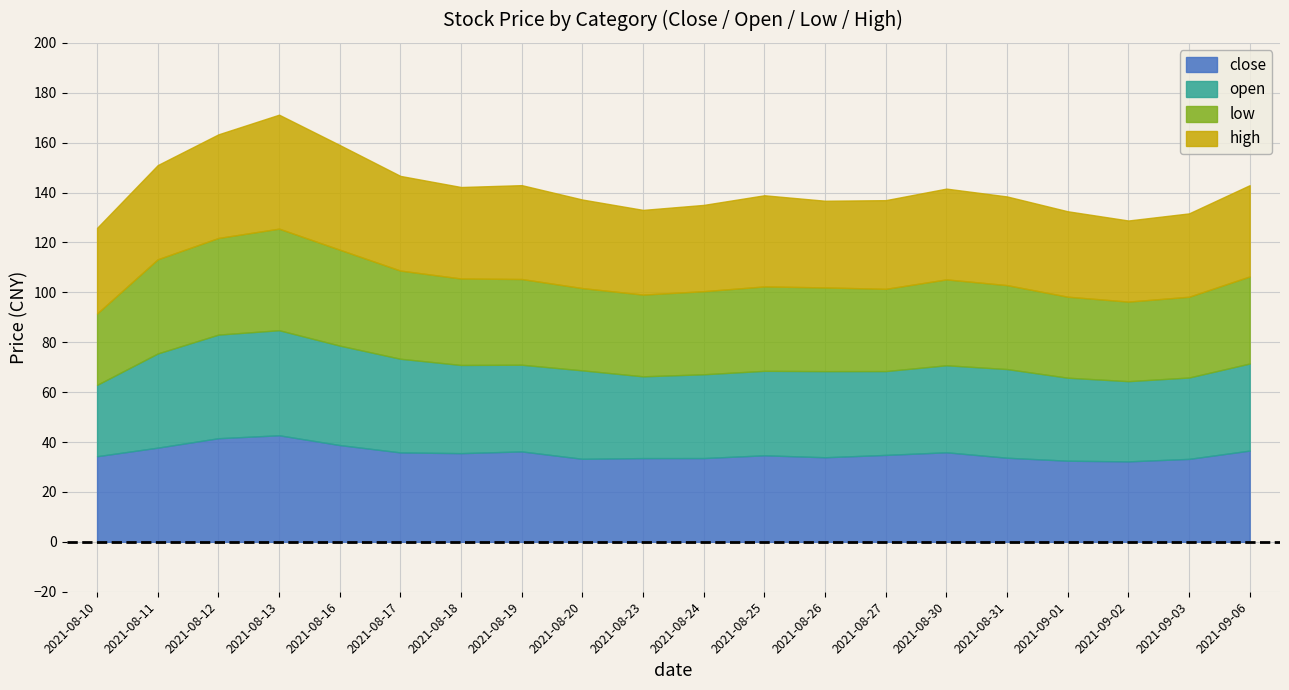

Which series has the largest range (max minus min)?

open